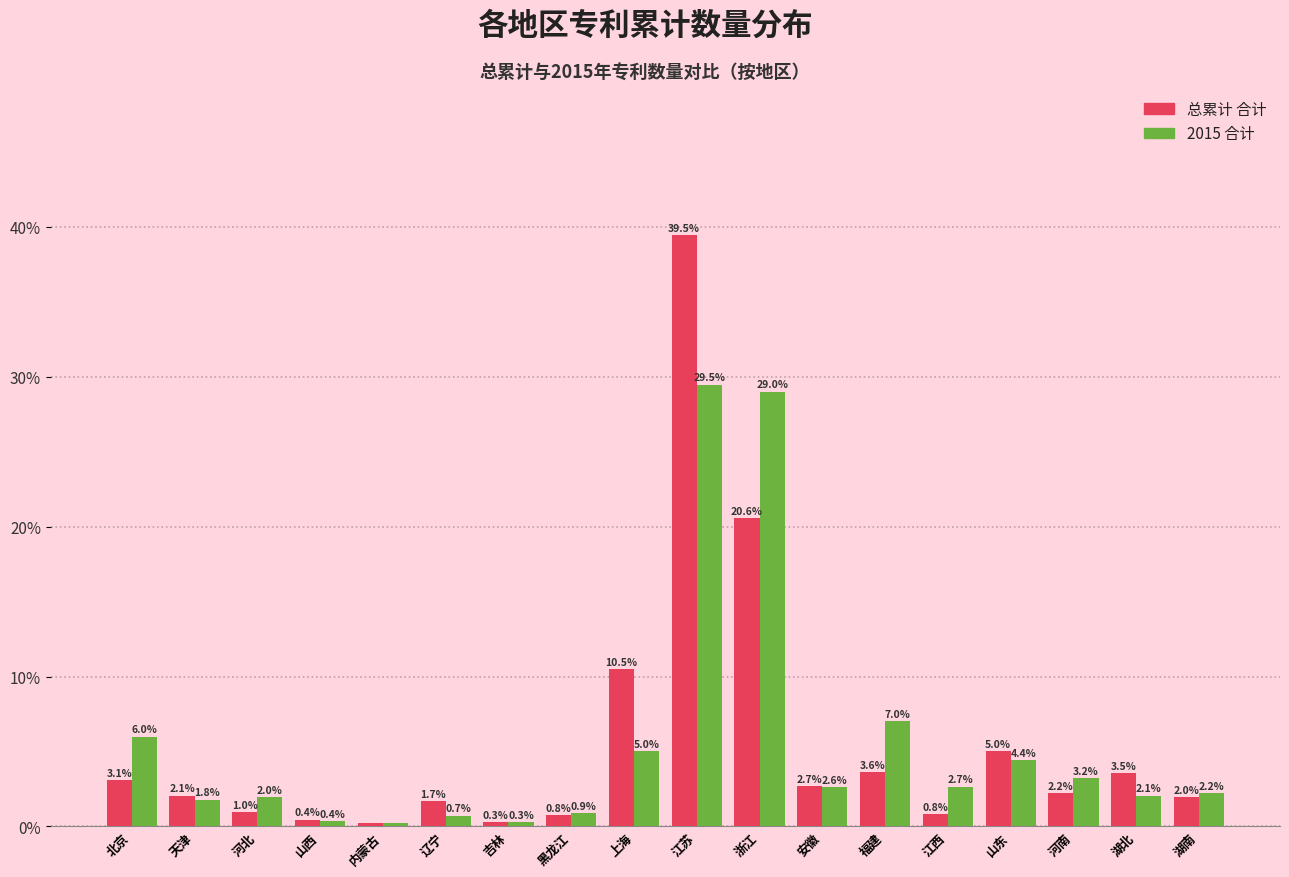

The 2015 合计 series shows 0.4 at 山西. True or false?

True